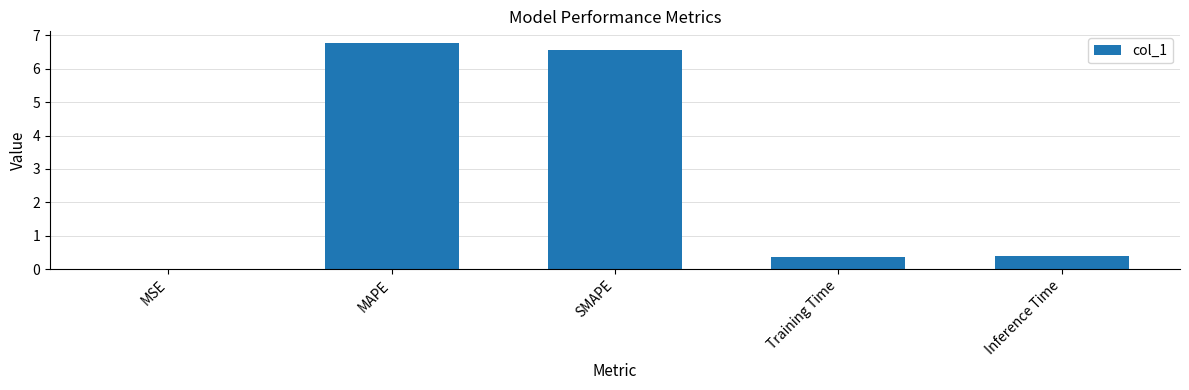

What is the sum of all values?

14.1